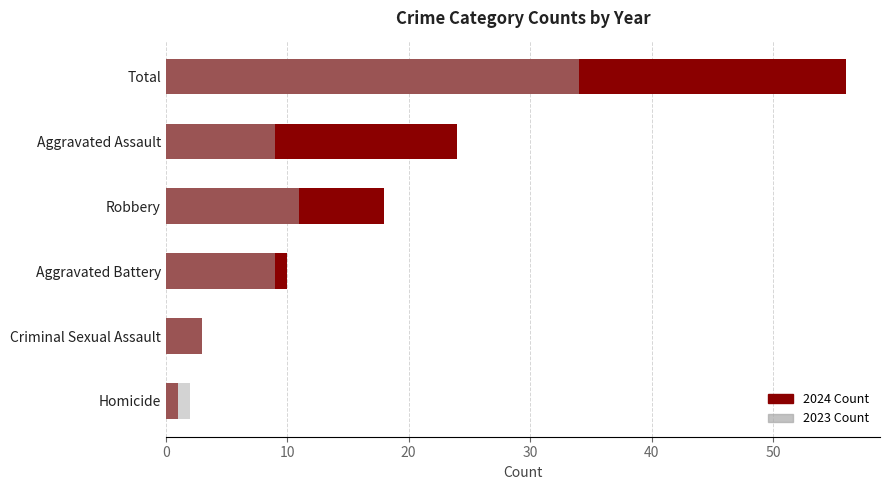

Is it true that 2023 Count equals 3 at Criminal Sexual Assault?

True